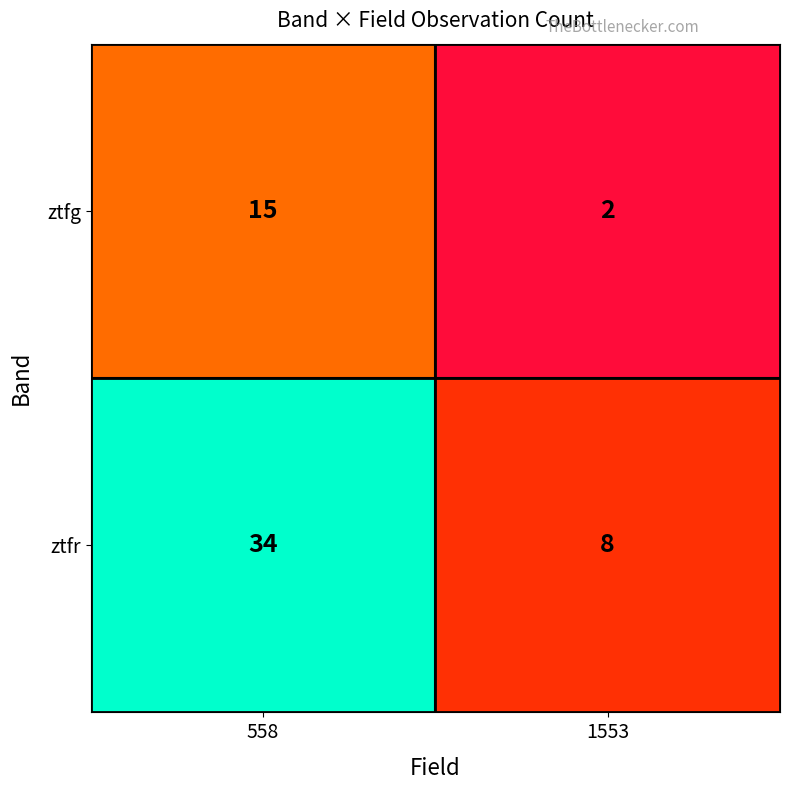

List the series in order of their peak value, highest first.

ztfr, ztfg